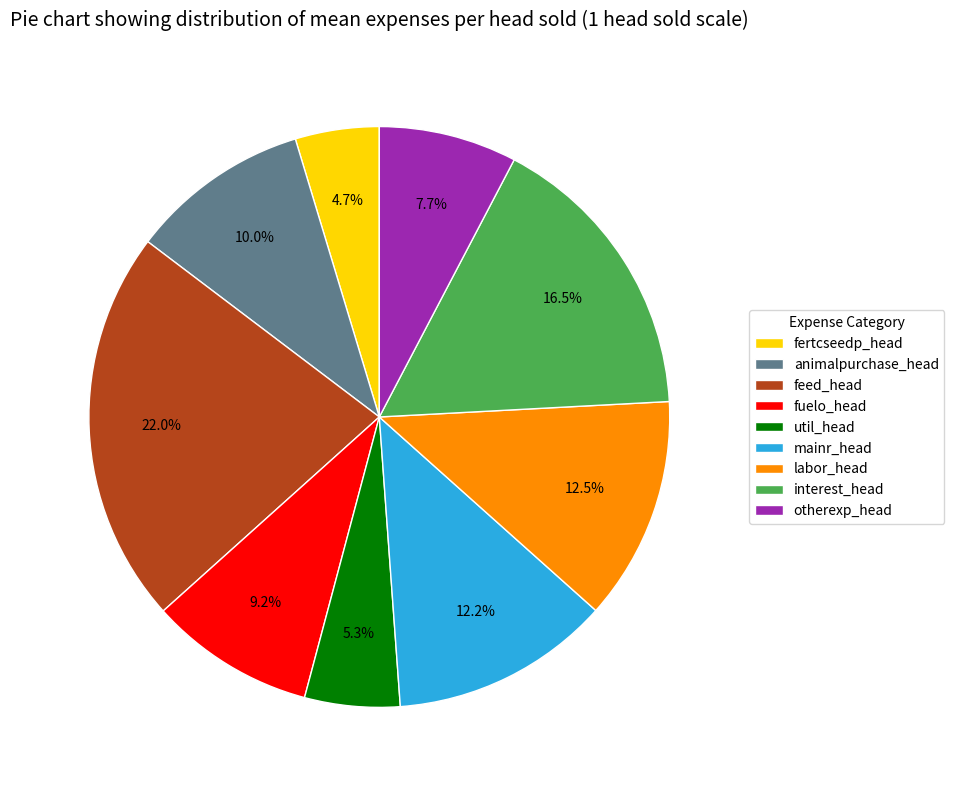

Is the sum of mainr_head and util_head greater than half?

No